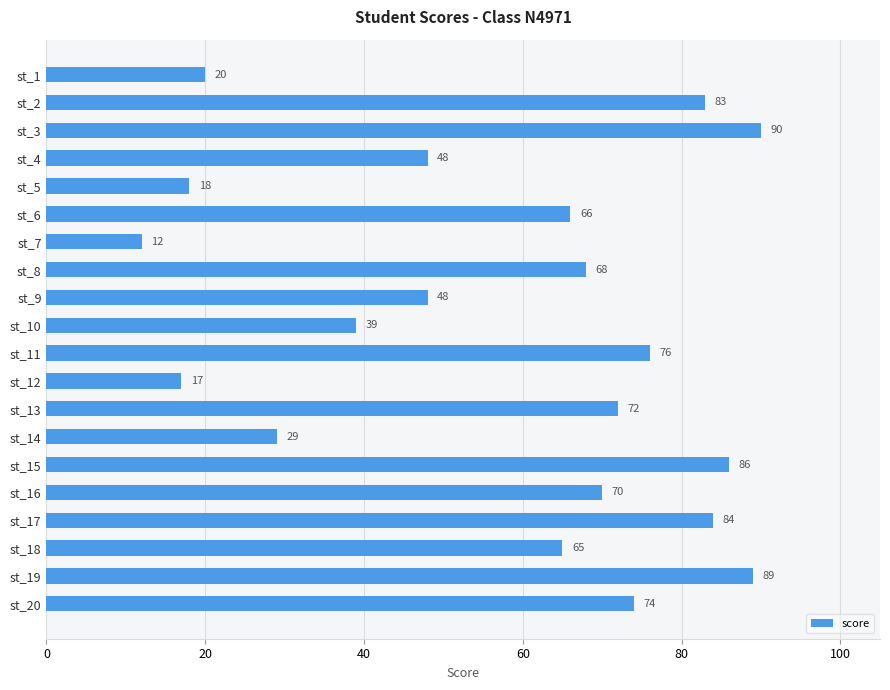

How many bars are there in total?

20